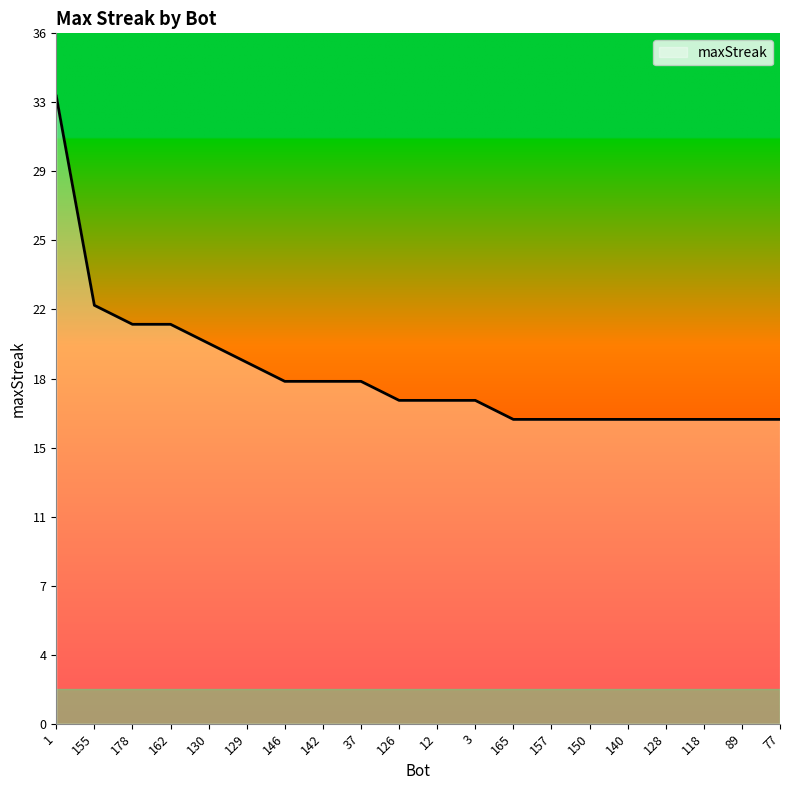

How many series are shown in this chart?

1